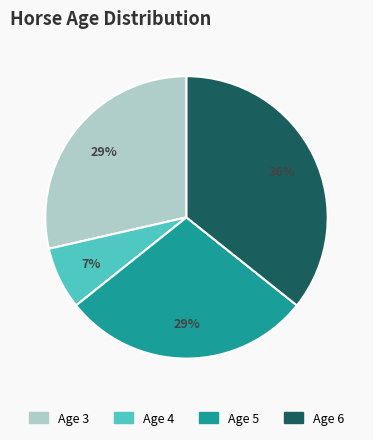

Approximately how many times larger is the value at Age 5 compared to Age 6?

0.8